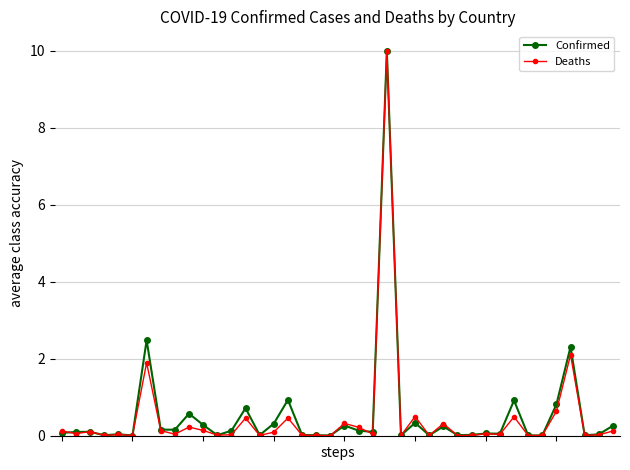

How many lines are shown in the chart?

2